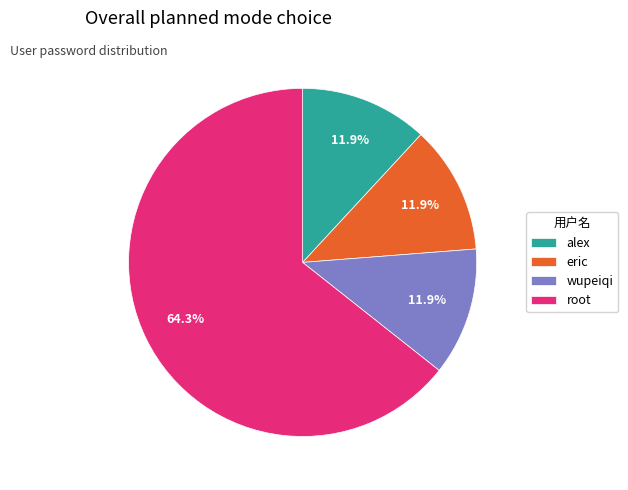

Does root represent more than half of the total?

Yes